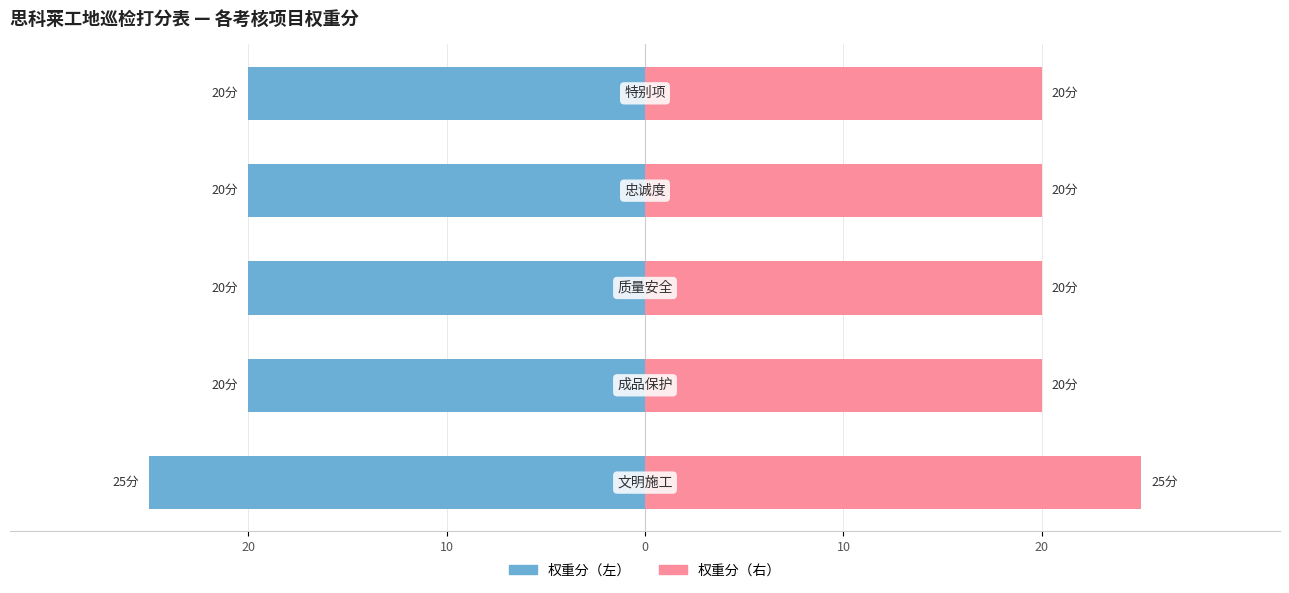

Which series has the largest total across all categories?

权重分（右）